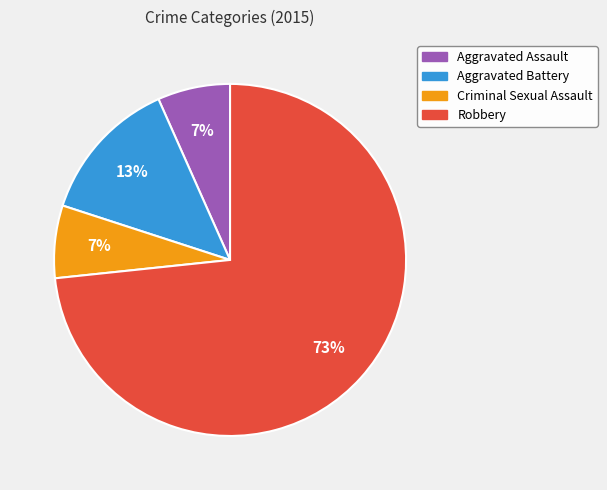

What is the ratio of the value at Criminal Sexual Assault to the value at Aggravated Battery?

0.5